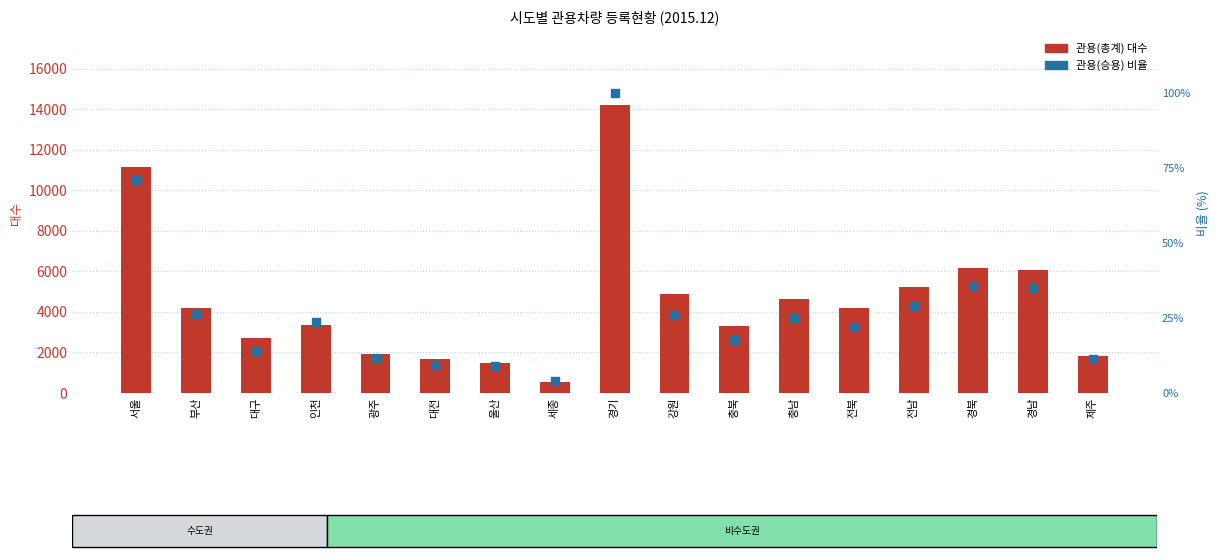

Which series has the widest spread of Y values?

관용(총계)